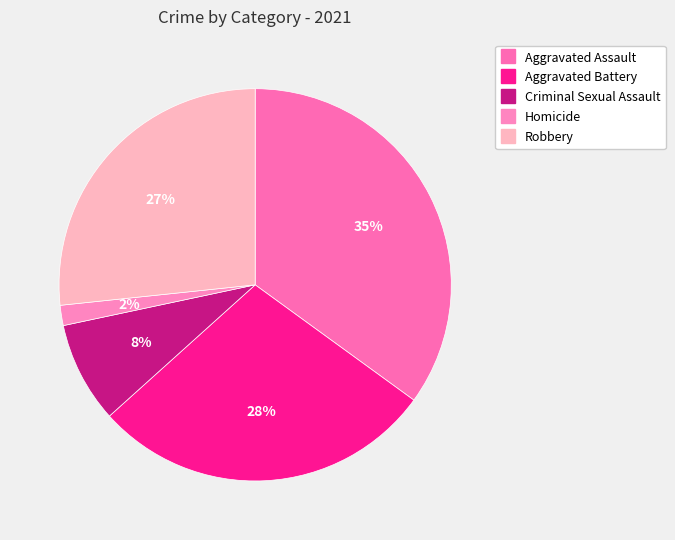

How many segments does this pie chart have?

5